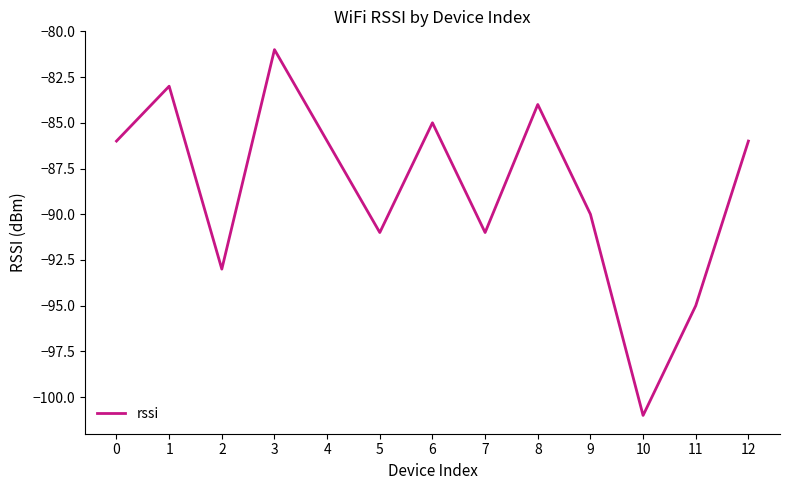

Reading left to right, extract all data points from this chart.

0=-86	1=-83	2=-93	3=-81	4=-86	5=-91	6=-85	7=-91	8=-84	9=-90	10=-101	11=-95	12=-86